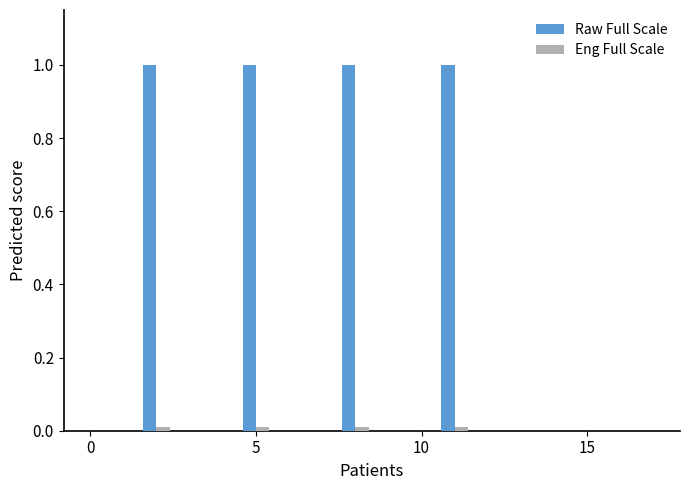

What is the sum of all Raw Full Scale values?

4.0